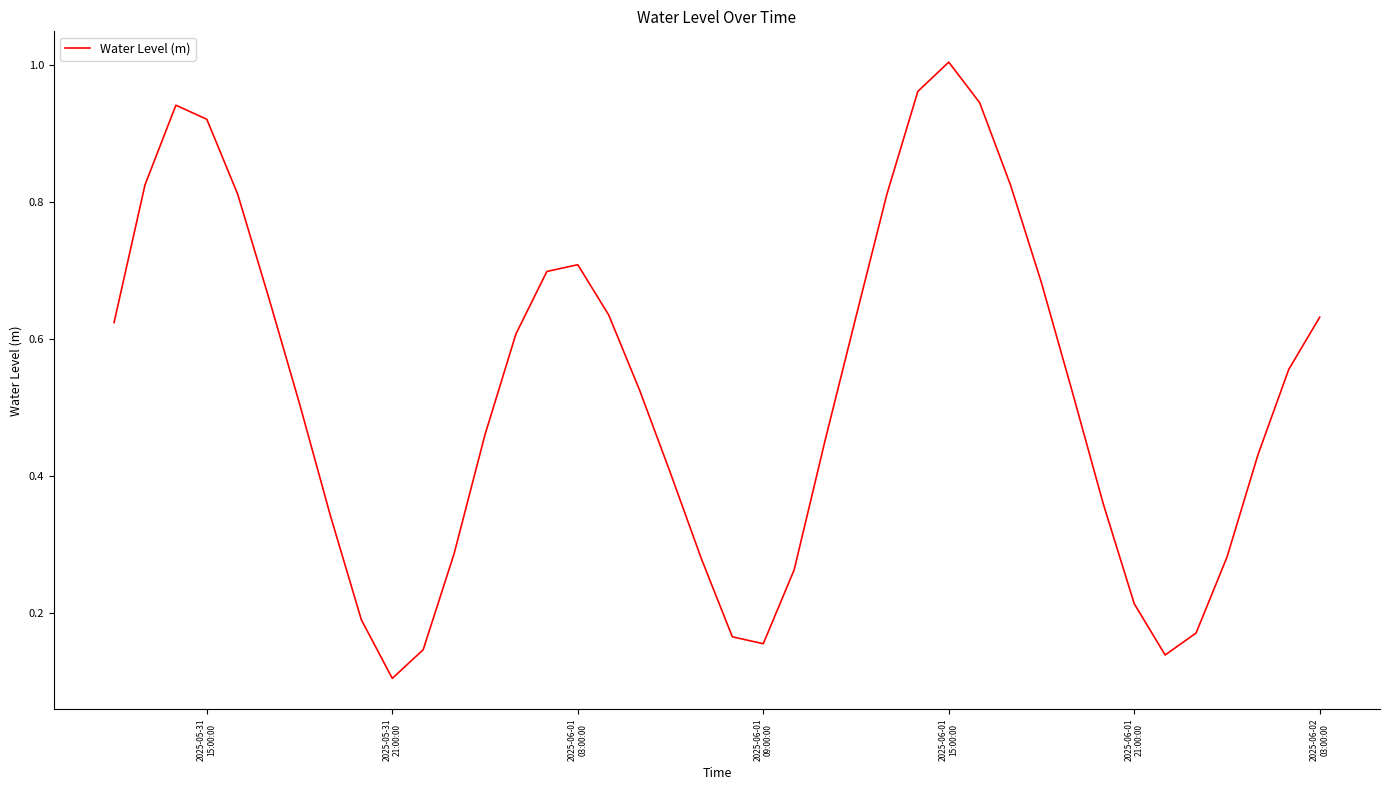

What is the value of the 2nd point from the left?

0.8